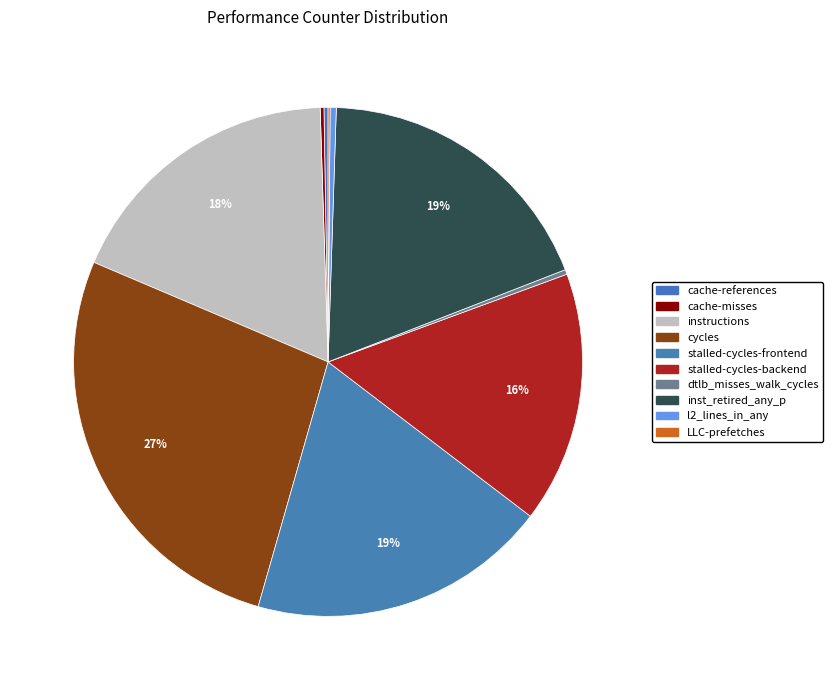

The cycles slice represents 27% of the pie. True or false?

True